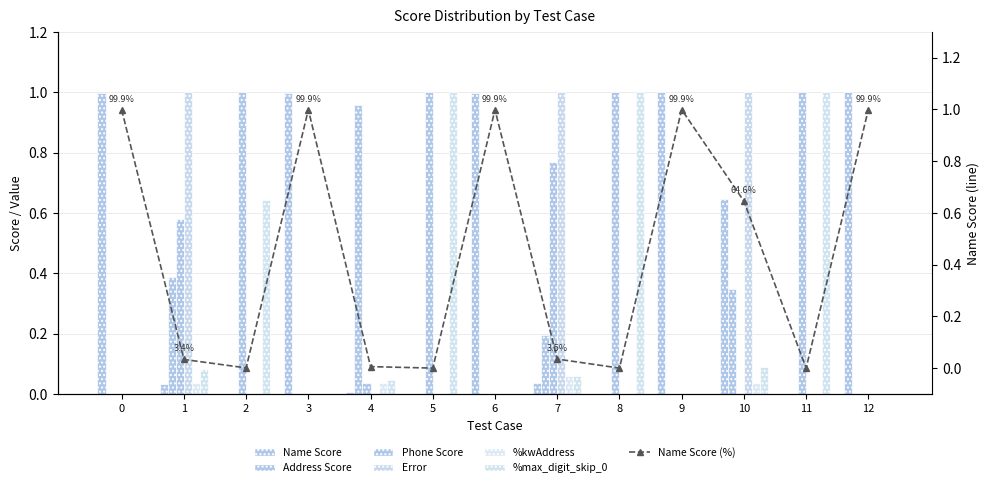

At which category is the sum across all series the highest?

10